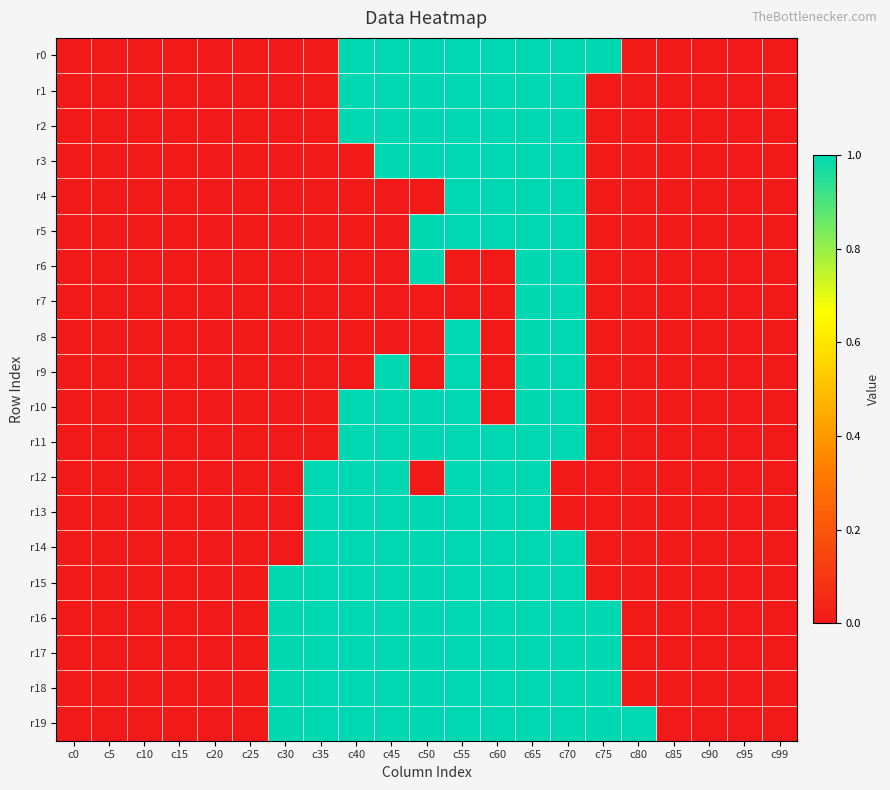

How many series are shown in this chart?

20